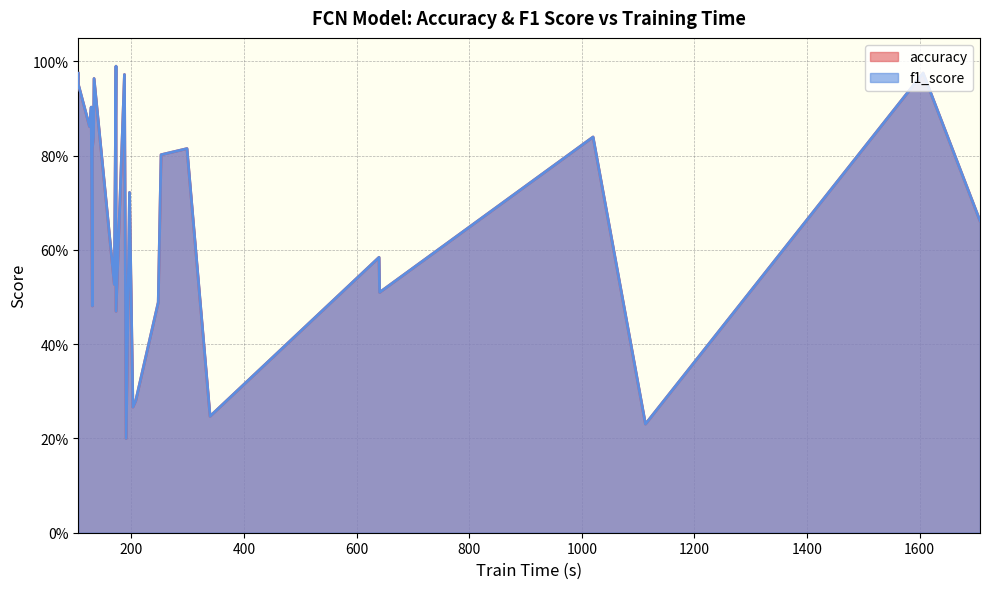

Does the chart display data point markers on the line(s)?

No